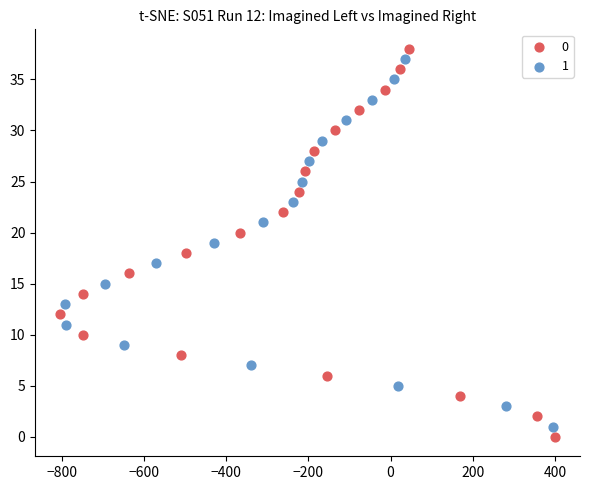

What are all the series names shown in the legend?

0, 1